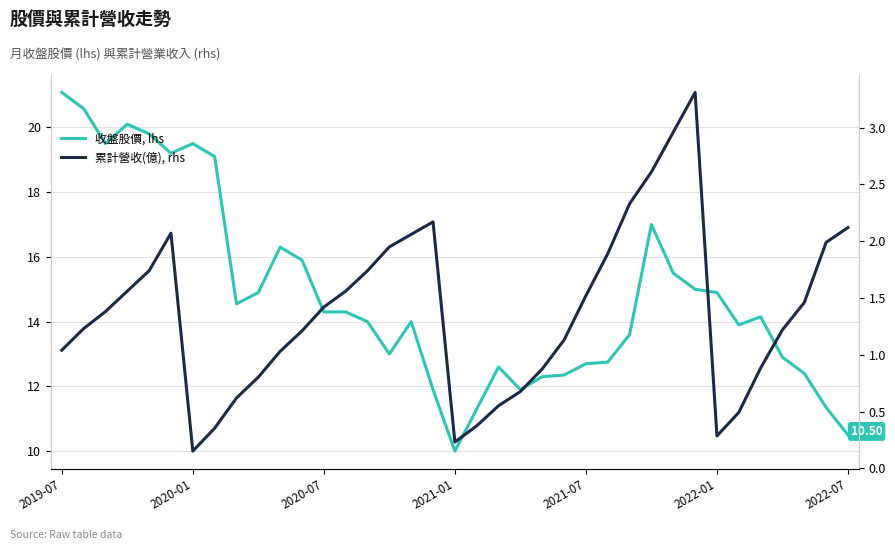

Which series has the largest range (max minus min)?

收盤股價, lhs